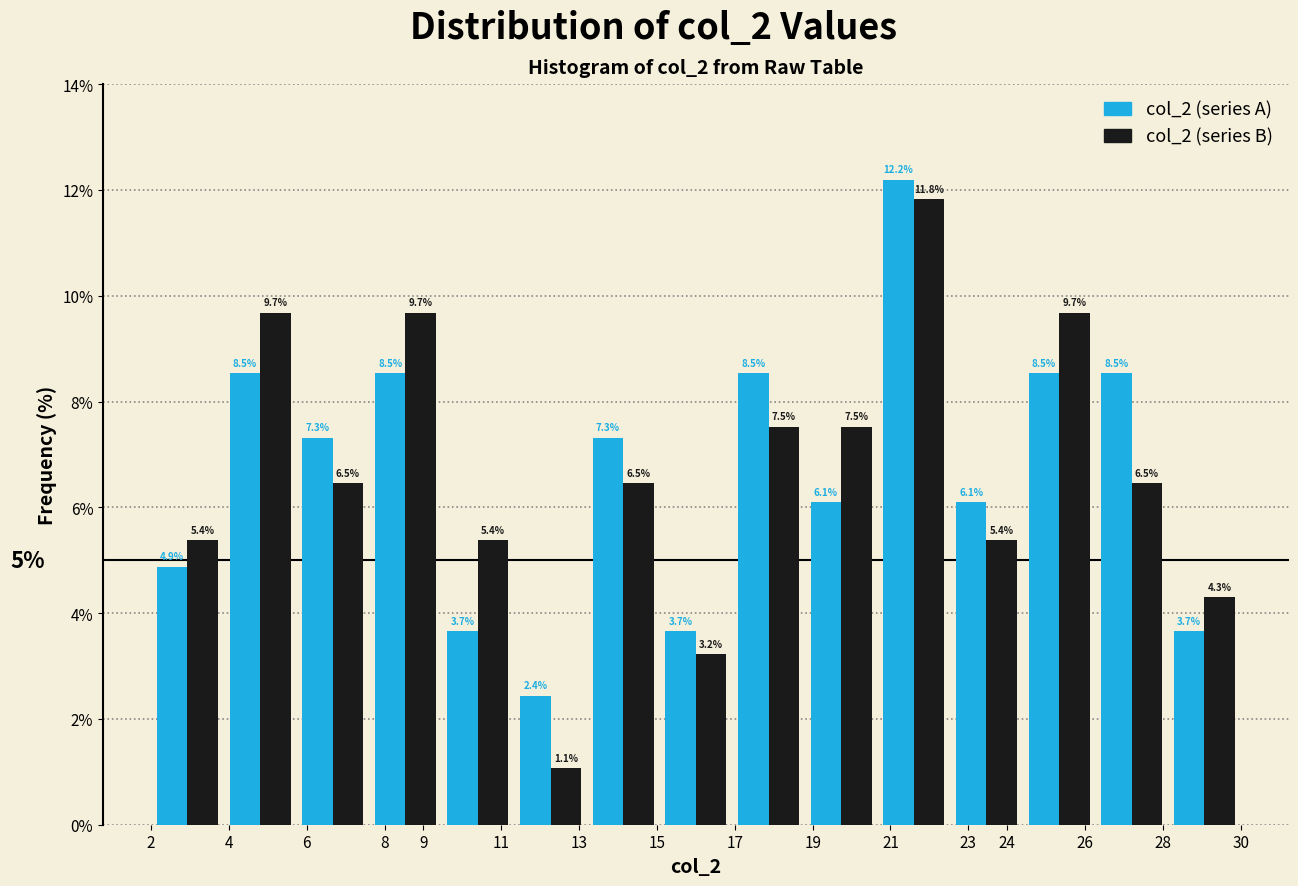

In the col_2 (series A) series, which range on the x-axis has the tallest bar?

20.7 to 22.5